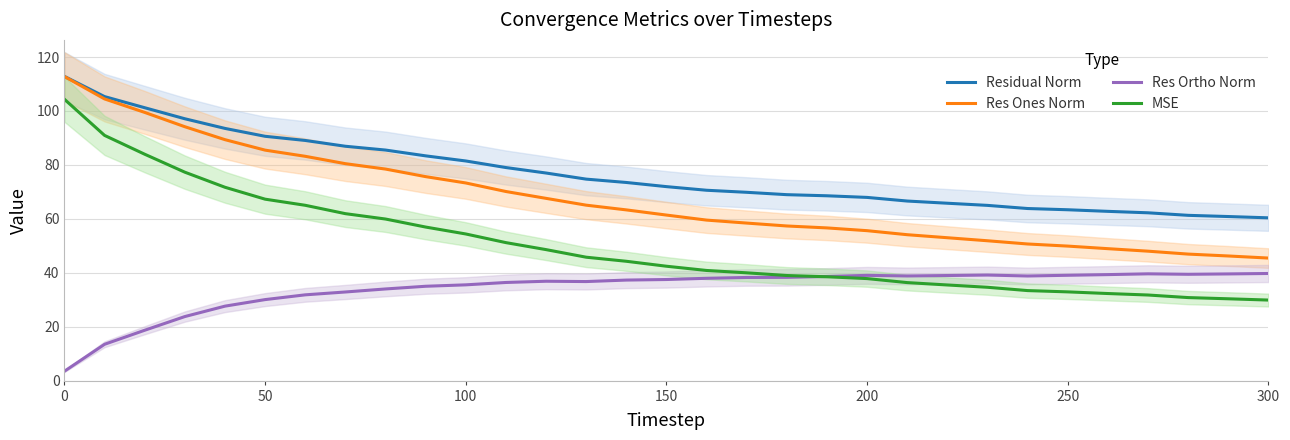

The MSE series shows 54.4 at 100. True or false?

True